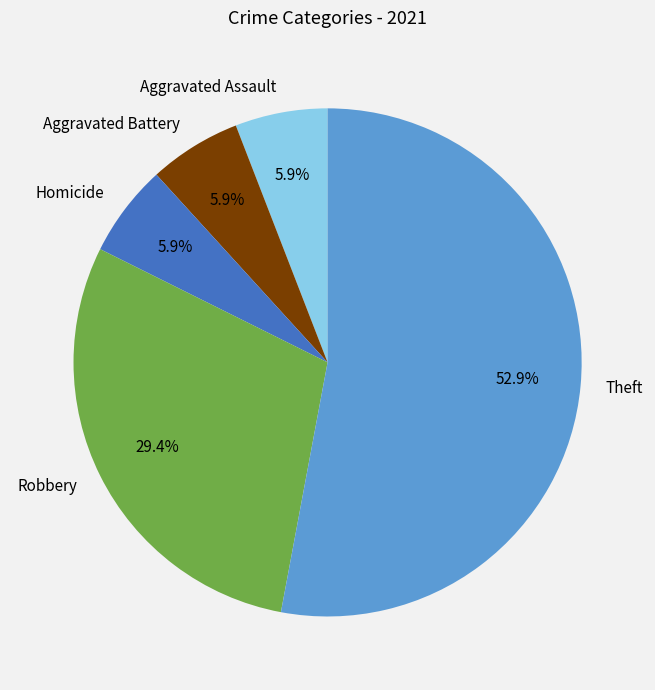

To the nearest percent, what percentage of the pie is Robbery?

29%